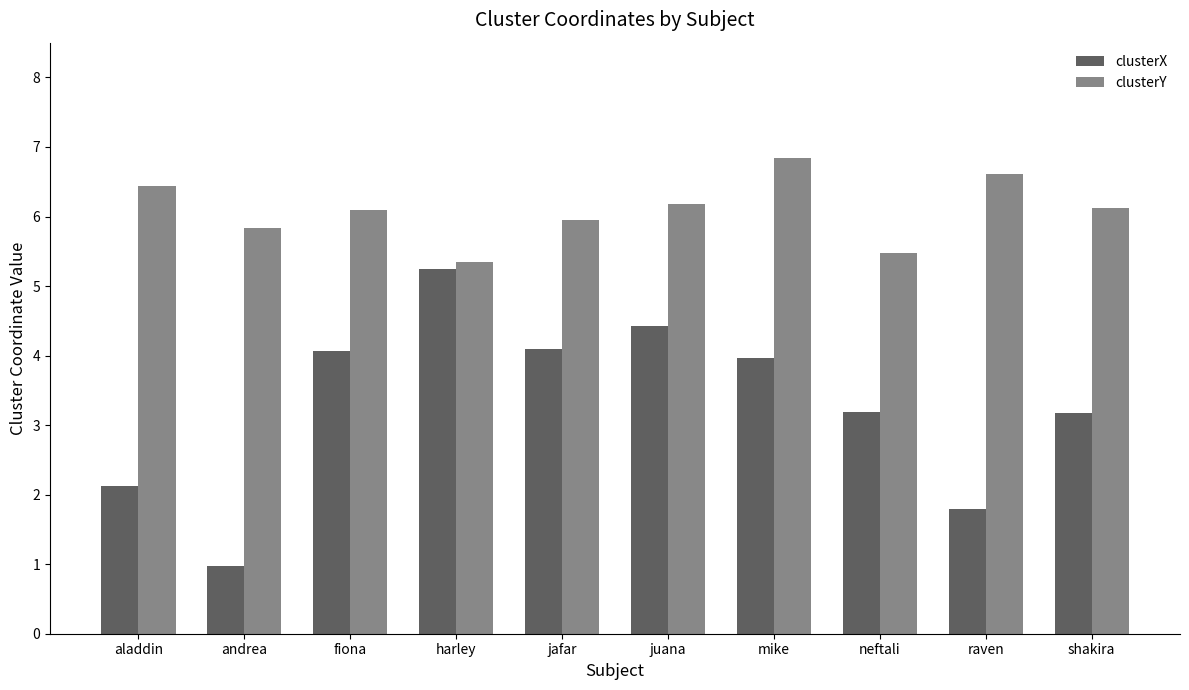

The value of clusterX at andrea is 1.0. True or false?

True